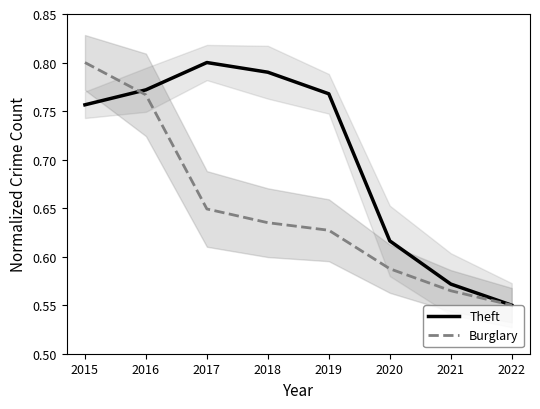

What is the minimum value for Theft?

0.6